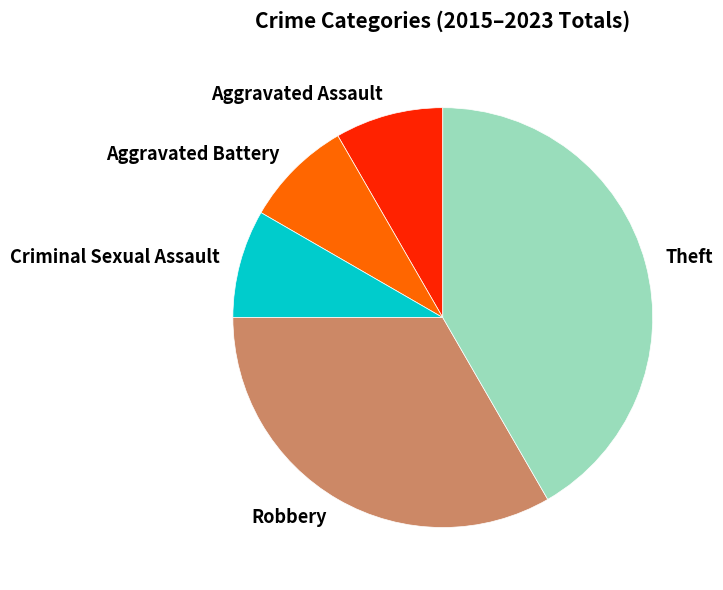

Is there any slice that represents more than half of the pie?

No